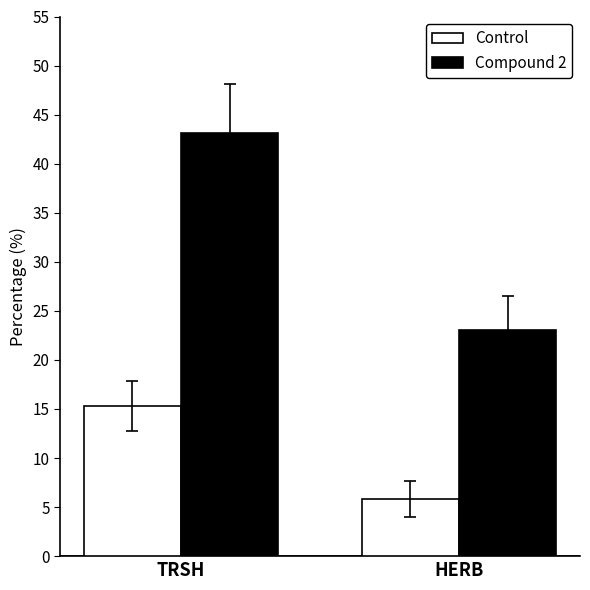

What is the difference between the Compound 2 values at TRSH and HERB?

20.0